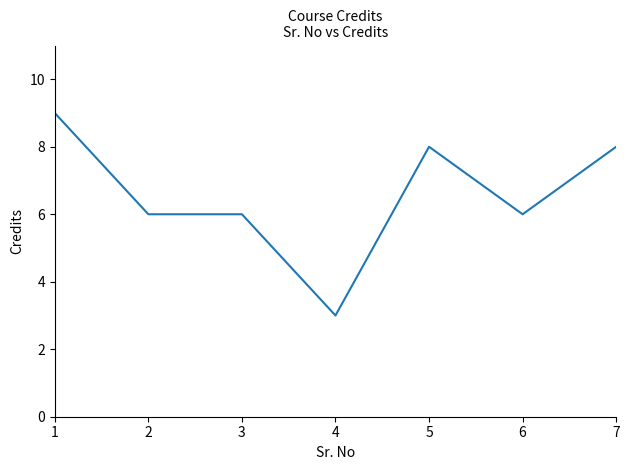

True or false: the data has more than 2 interior local peaks.

False